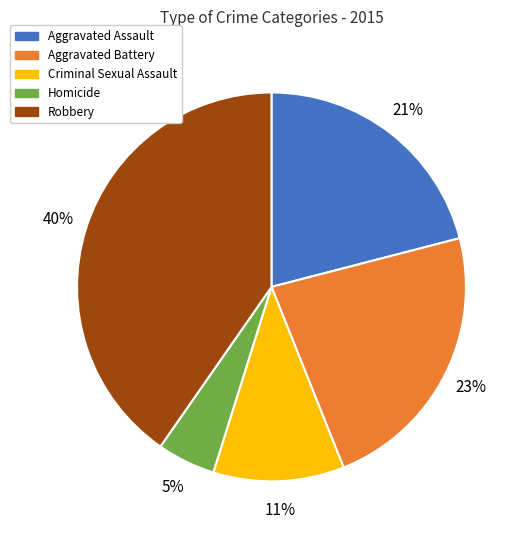

What percentage is the Criminal Sexual Assault slice, to the nearest percent?

11%